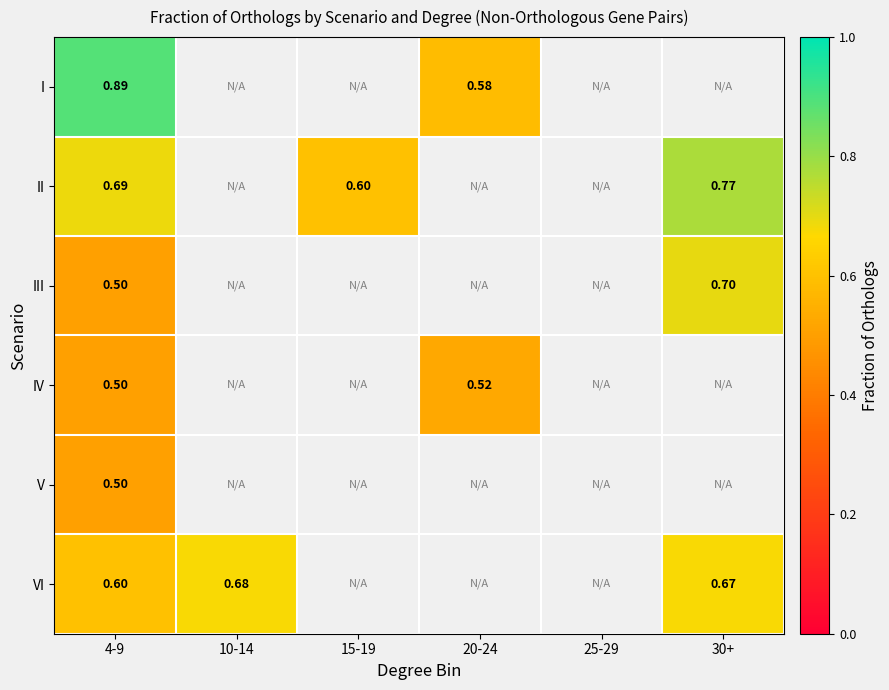

Is the value of VI at 15-19 greater than the value of I at 30+?

No